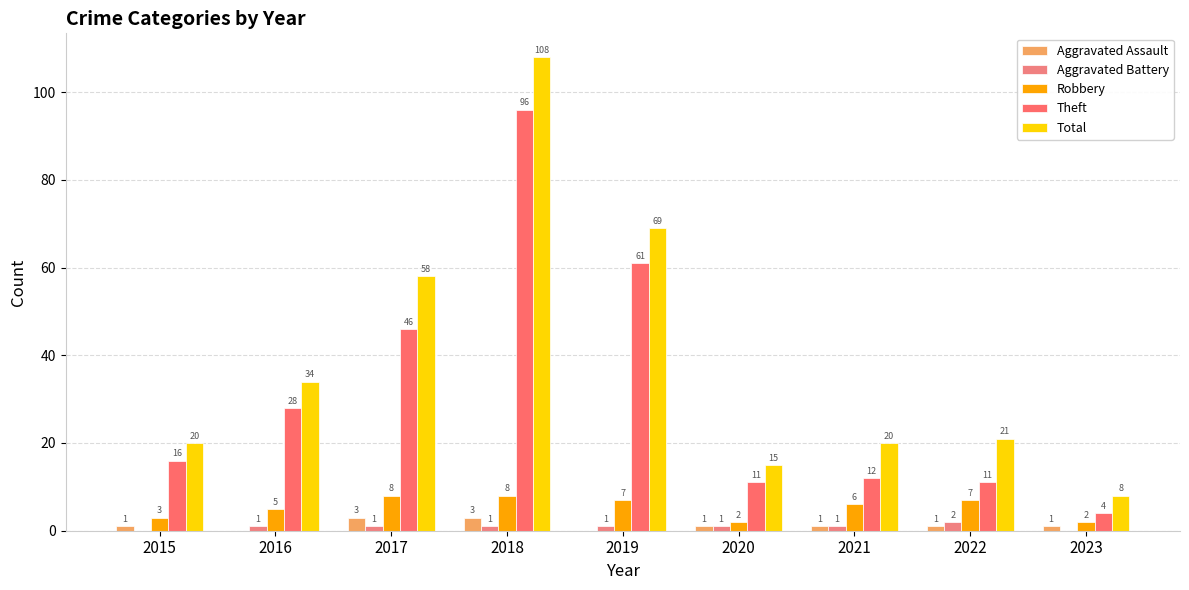

What is the sum of all Theft values?

285